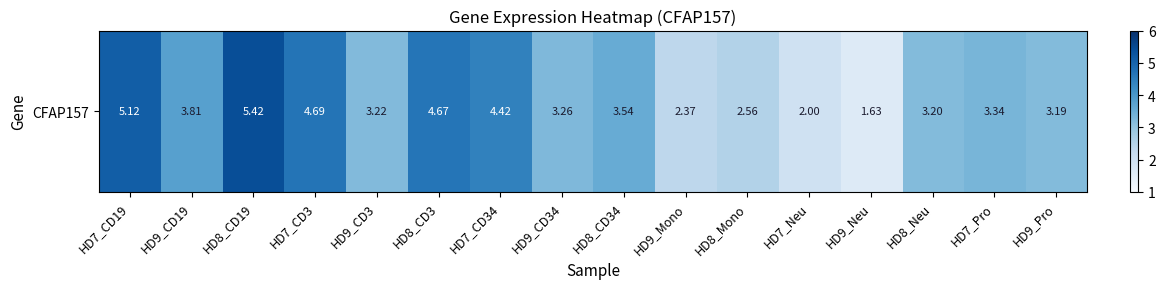

Reading left to right, extract all data points from this chart.

HD7_CD19=5.1	HD9_CD19=3.8	HD8_CD19=5.4	HD7_CD3=4.7	HD9_CD3=3.2	HD8_CD3=4.7	HD7_CD34=4.4	HD9_CD34=3.3	HD8_CD34=3.5	HD9_Mono=2.4	HD8_Mono=2.6	HD7_Neu=2.0	HD9_Neu=1.6	HD8_Neu=3.2	HD7_Pro=3.3	HD9_Pro=3.2